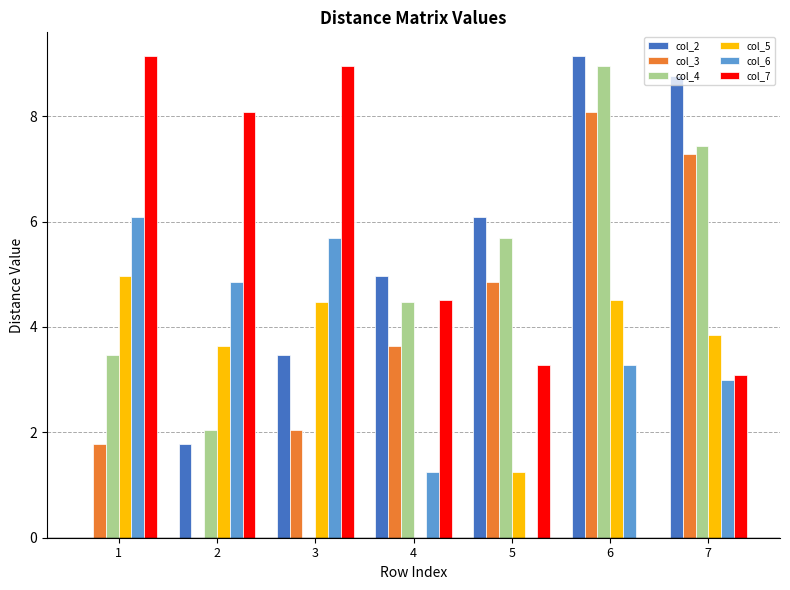

How many categories are shown in the chart?

7